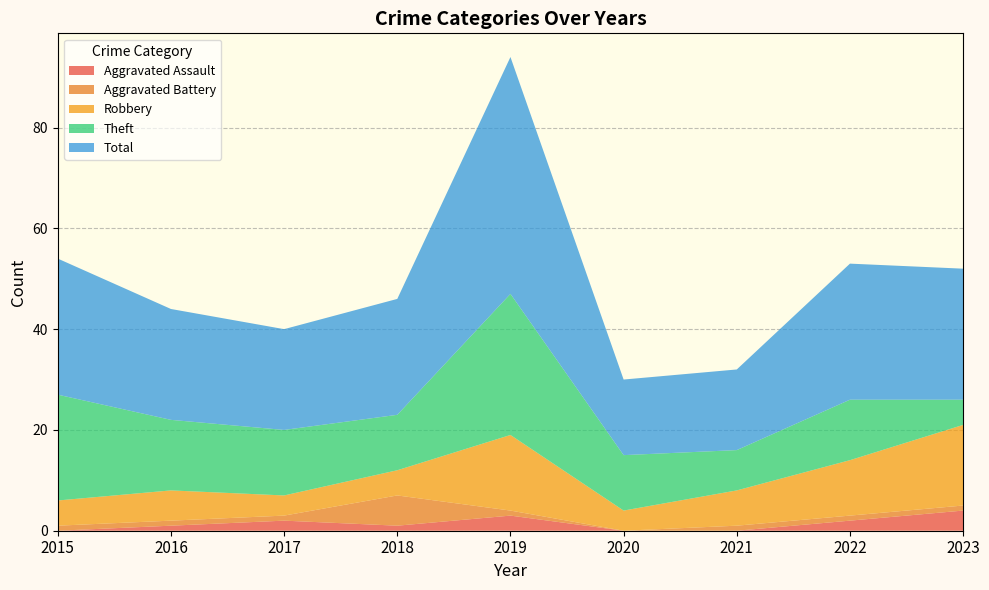

Reading left to right, list all the values displayed in this chart.

Aggravated Assault: 2015=0	2016=1	2017=2	2018=1	2019=3	2020=0	2021=0	2022=2	2023=4
Aggravated Battery: 2015=1	2016=1	2017=1	2018=6	2019=1	2020=0	2021=1	2022=1	2023=1
Robbery: 2015=5	2016=6	2017=4	2018=5	2019=15	2020=4	2021=7	2022=11	2023=16
Theft: 2015=21	2016=14	2017=13	2018=11	2019=28	2020=11	2021=8	2022=12	2023=5
Total: 2015=27	2016=22	2017=20	2018=23	2019=47	2020=15	2021=16	2022=27	2023=26